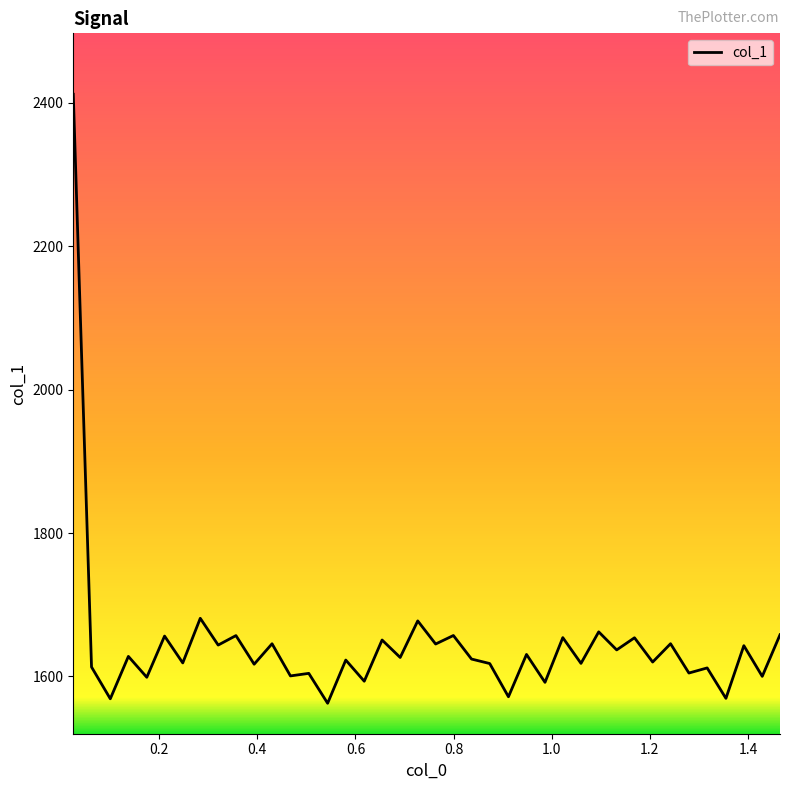

True or false: there are more than 2 points higher than both neighbors.

True